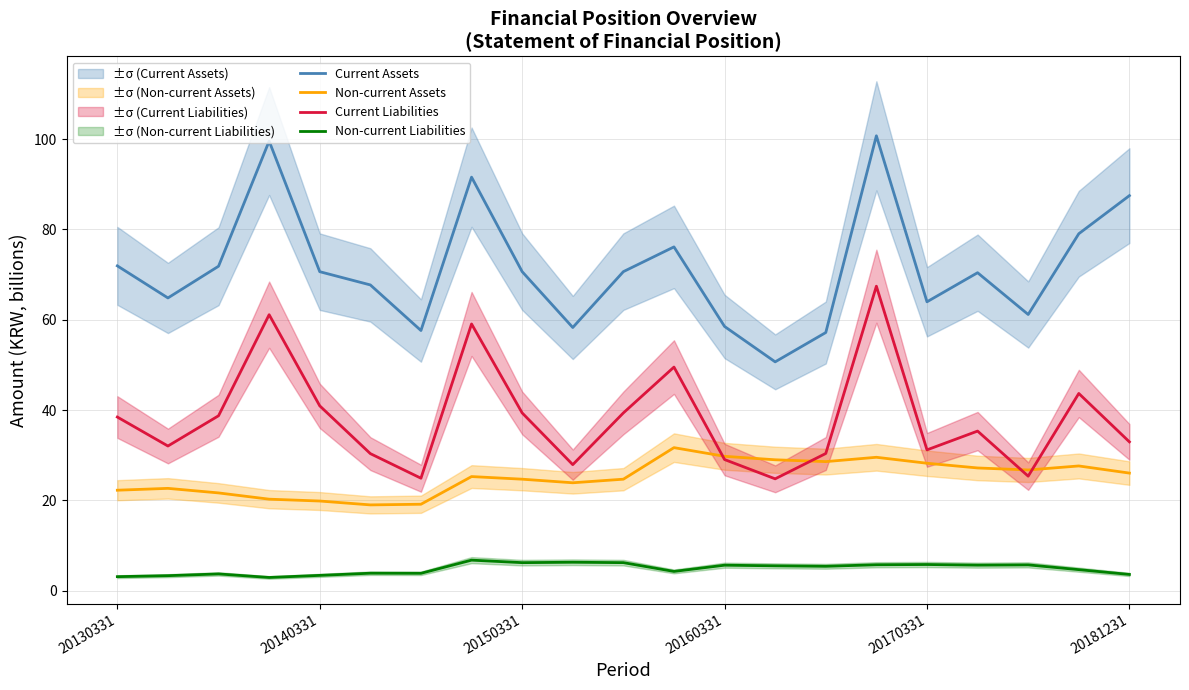

What are all the series names shown in the legend?

Current Assets, Non-current Assets, Current Liabilities, Non-current Liabilities